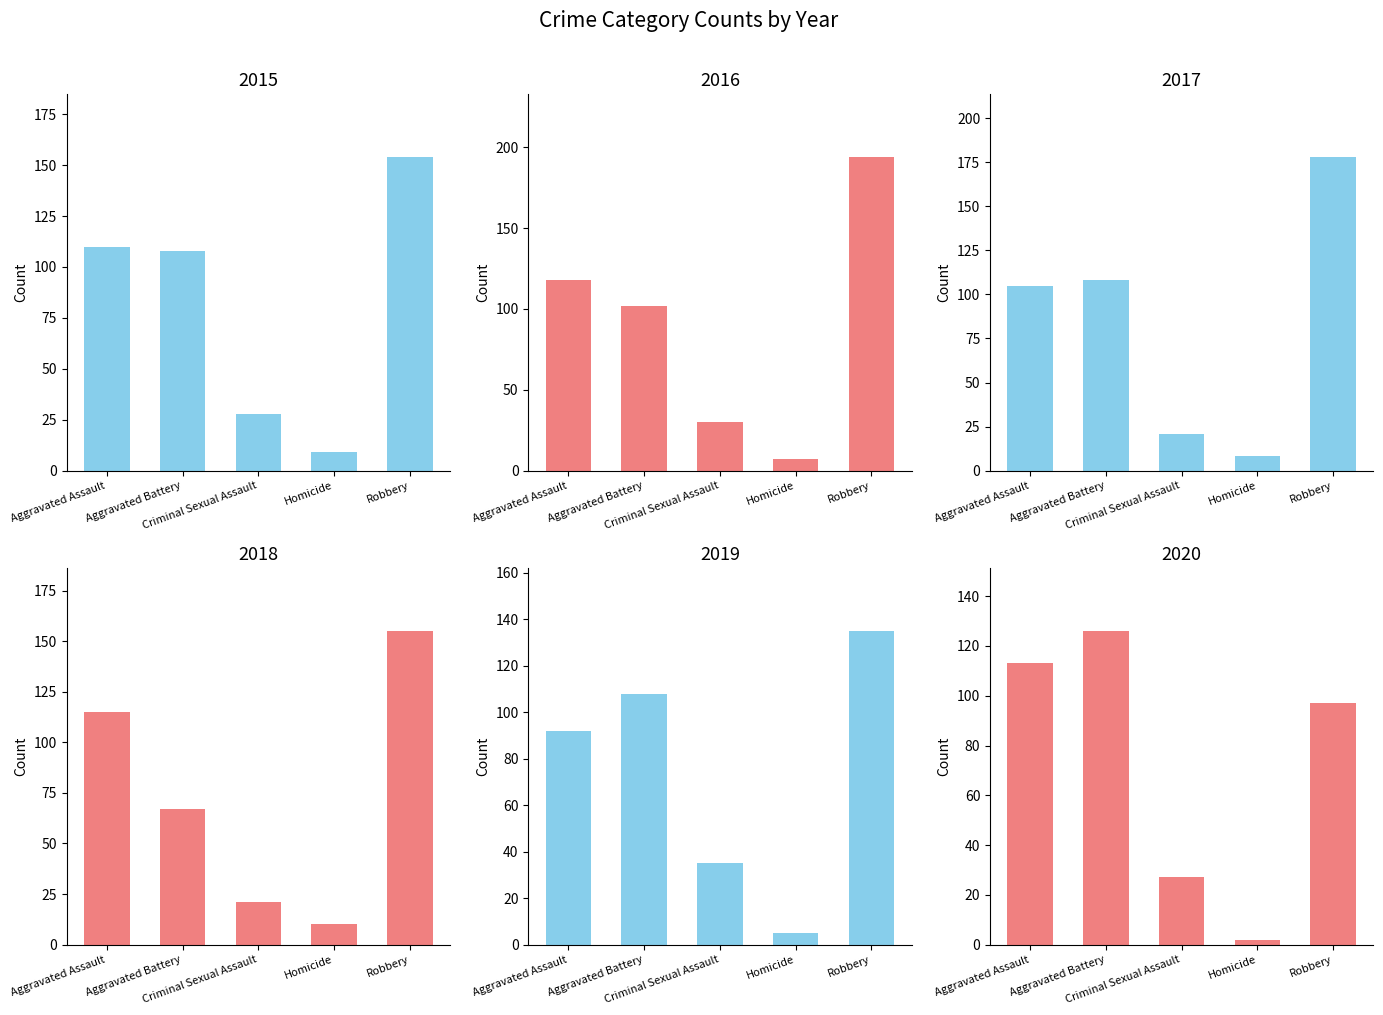

What is the highest value of the 2016 series?

194